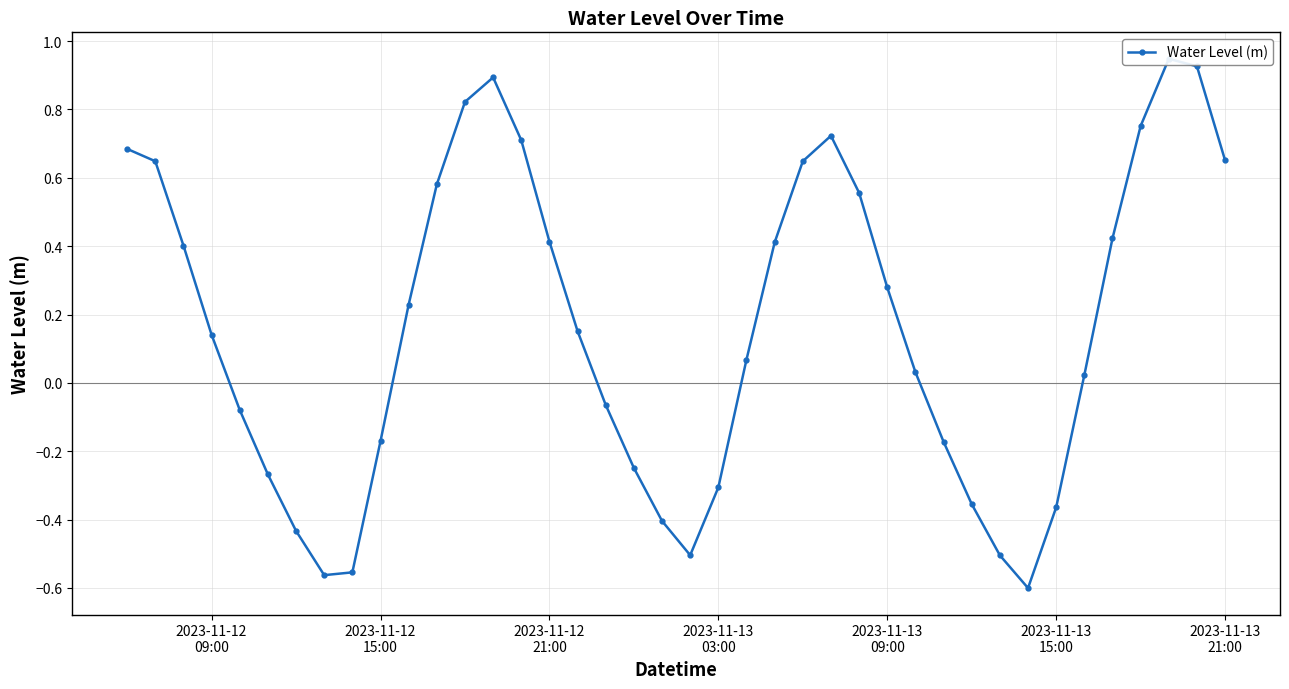

How many data points does each series have?

40